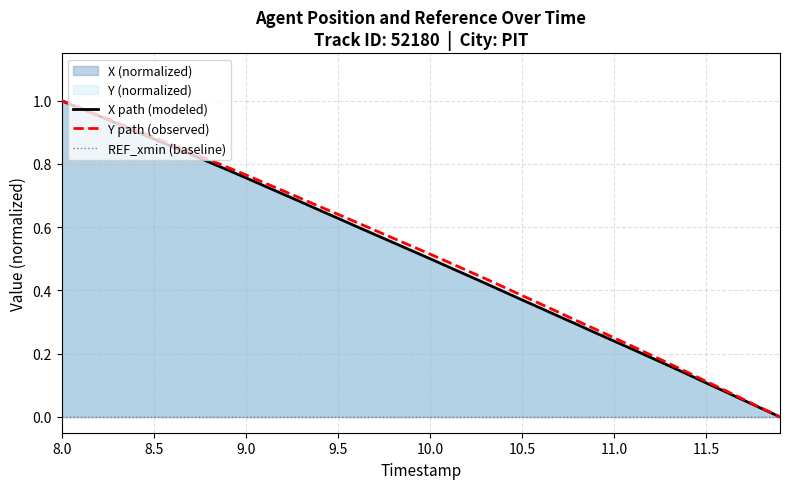

What is the sum of the X (normalized) values at 9.8 and 11.7?

0.6